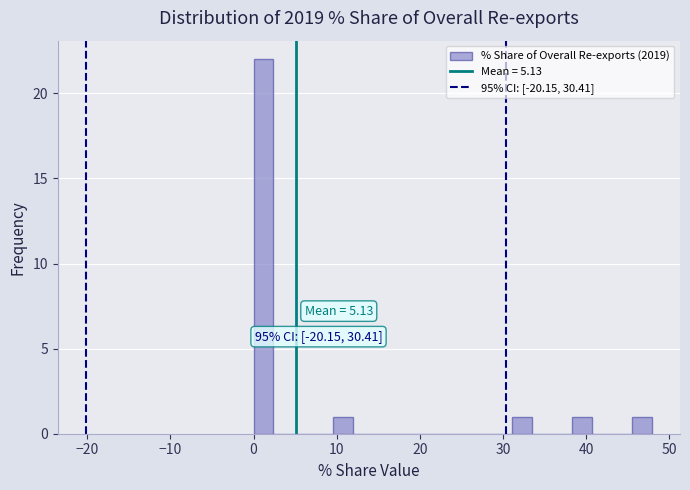

Read against the x-axis, roughly where is the centre of the tallest bar?

1